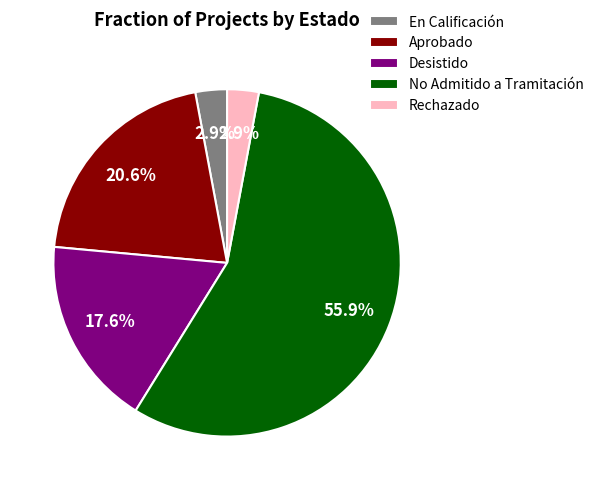

Count the number of slices in the pie.

5